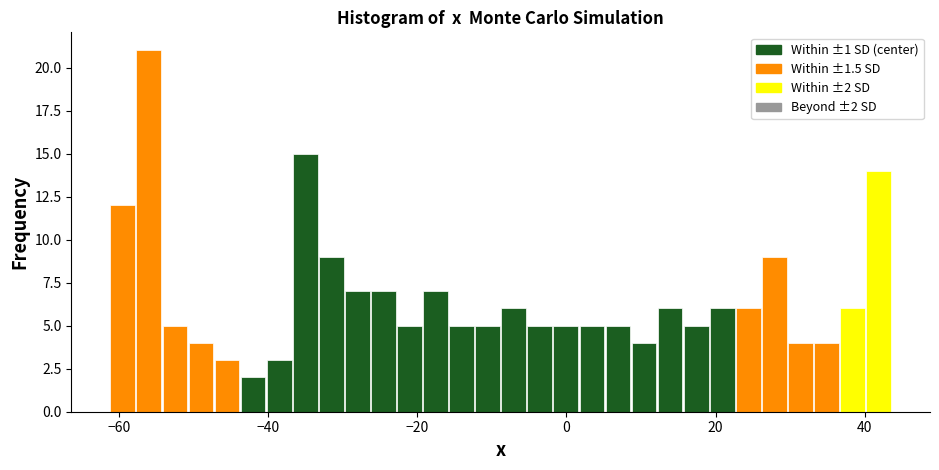

Read against the x-axis, roughly where is the centre of the tallest bar?

-56